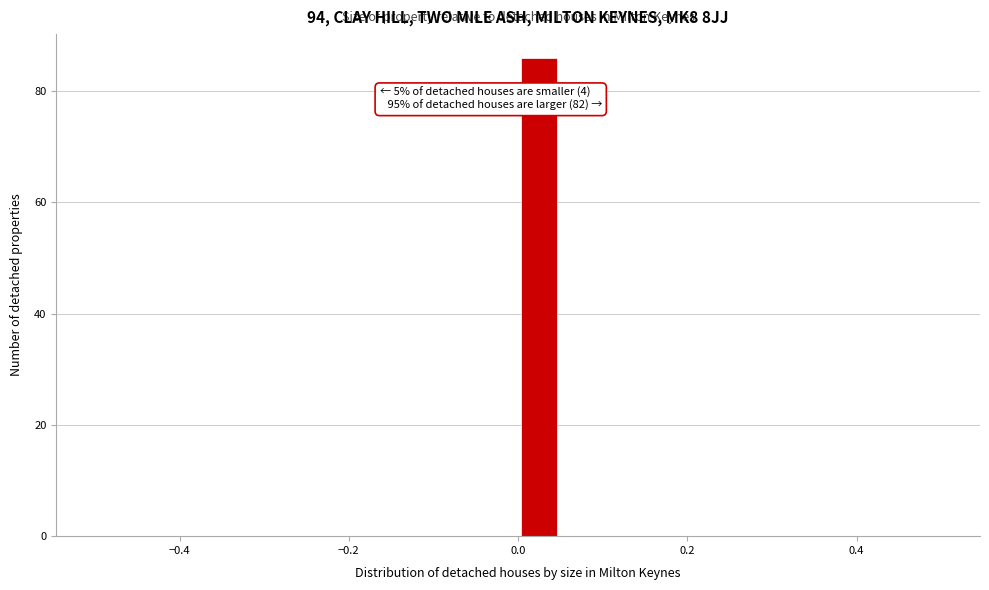

Read against the x-axis, roughly where is the centre of the tallest bar?

0.02